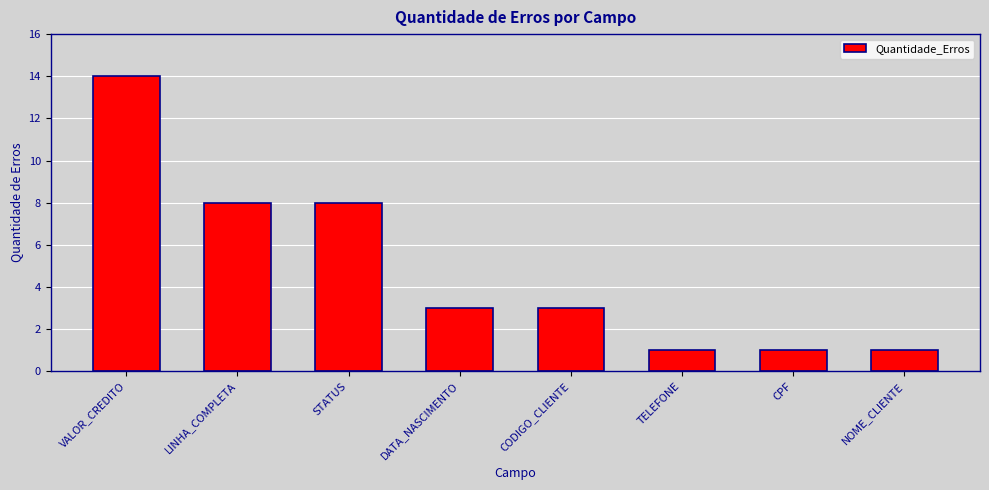

At which label does the data first exceed 3?

VALOR_CREDITO